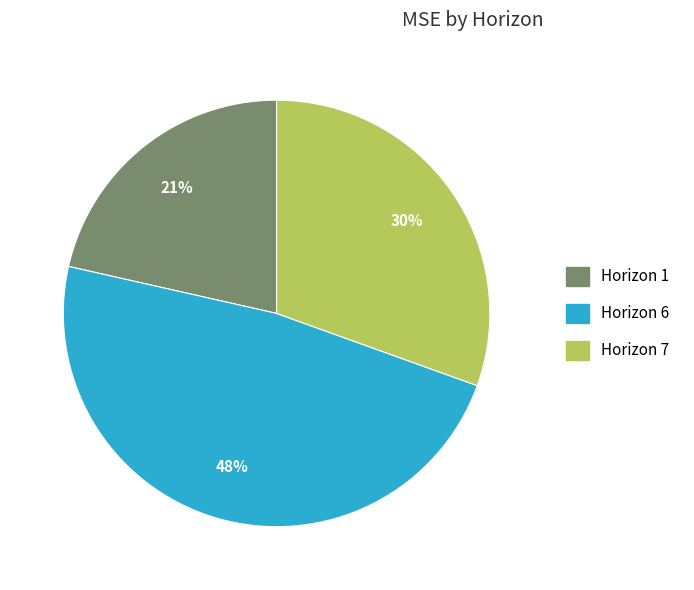

To the nearest percent, what is the difference between the largest and smallest slice percentages?

27%